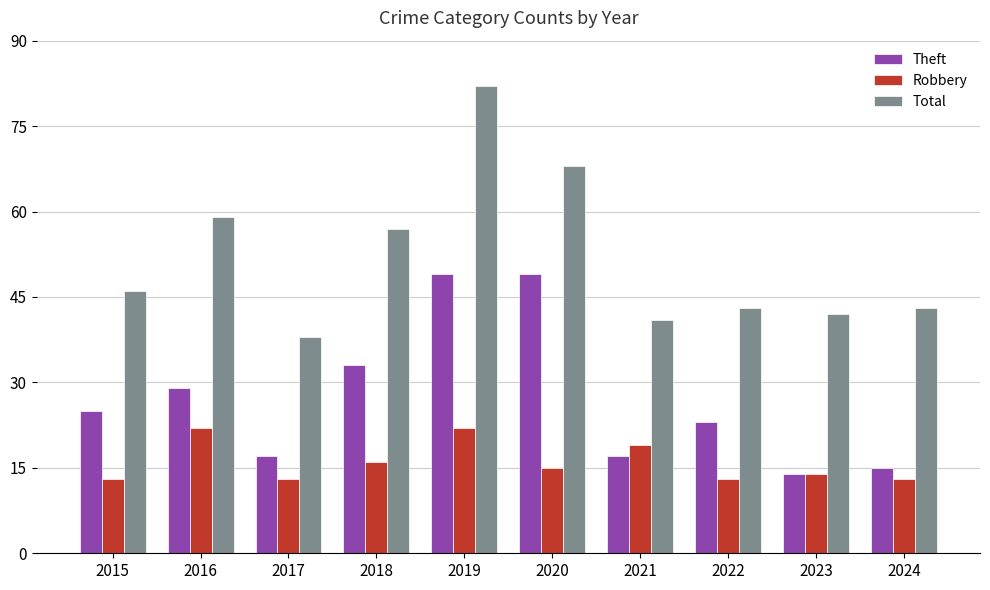

How many data points in Robbery are less than 15?

5